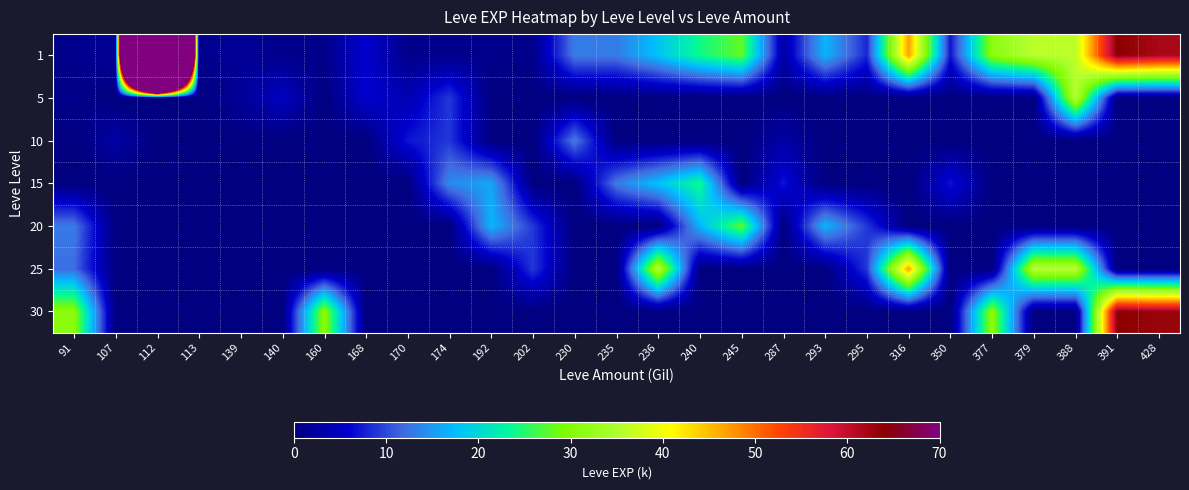

Between 170 and 287, which is larger?

287